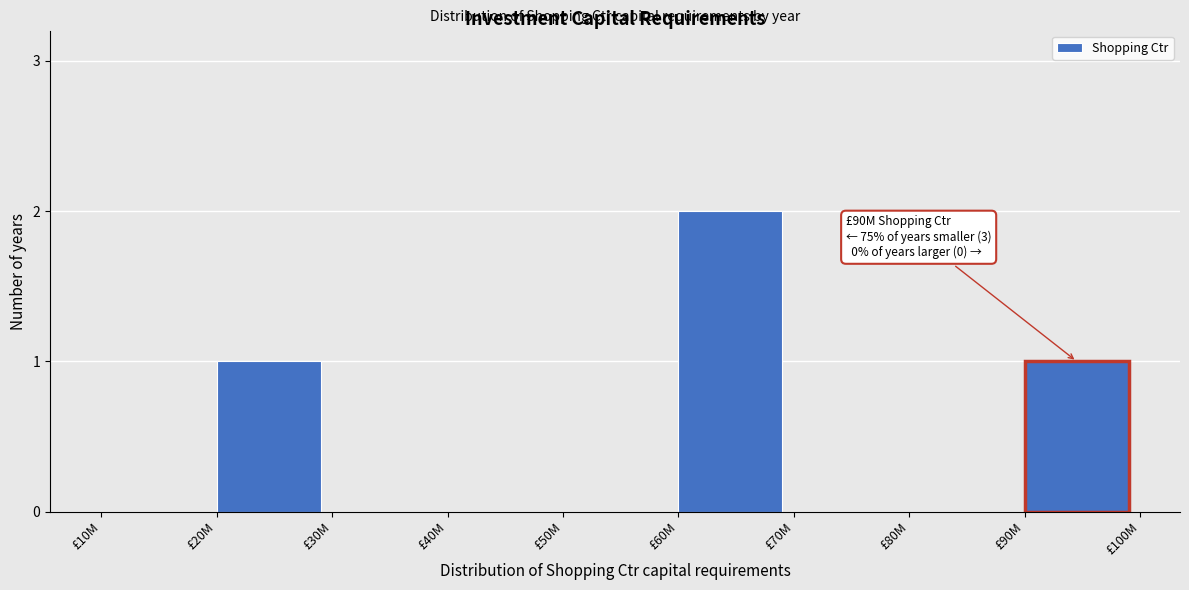

Reading left to right, transcribe all the data shown in this chart.

£10M=0	£20M=1	£30M=0	£40M=0	£50M=0	£60M=2	£70M=0	£80M=0	£90M=1